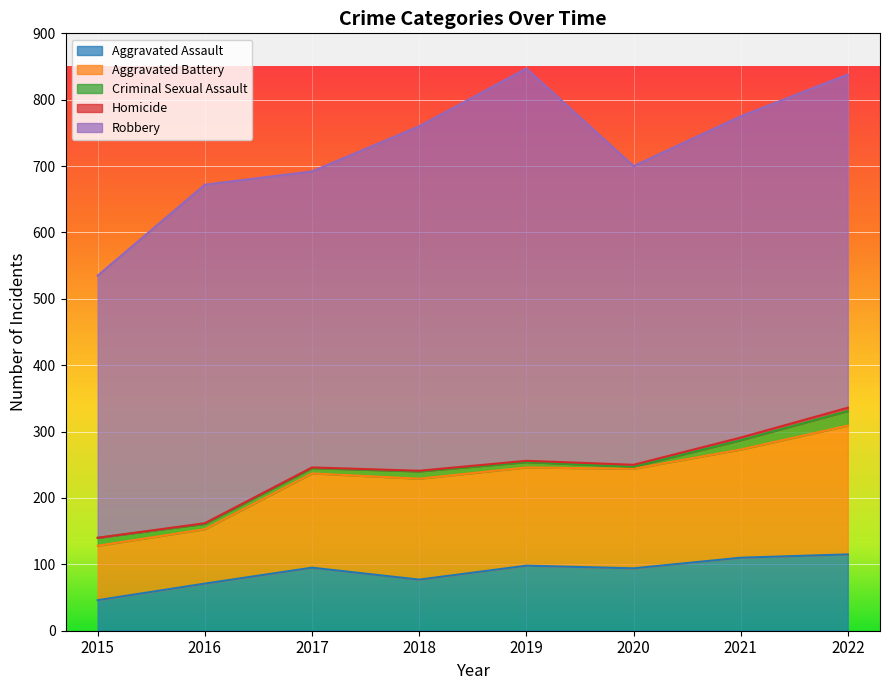

True or false: Criminal Sexual Assault and Homicide cross at least once.

False